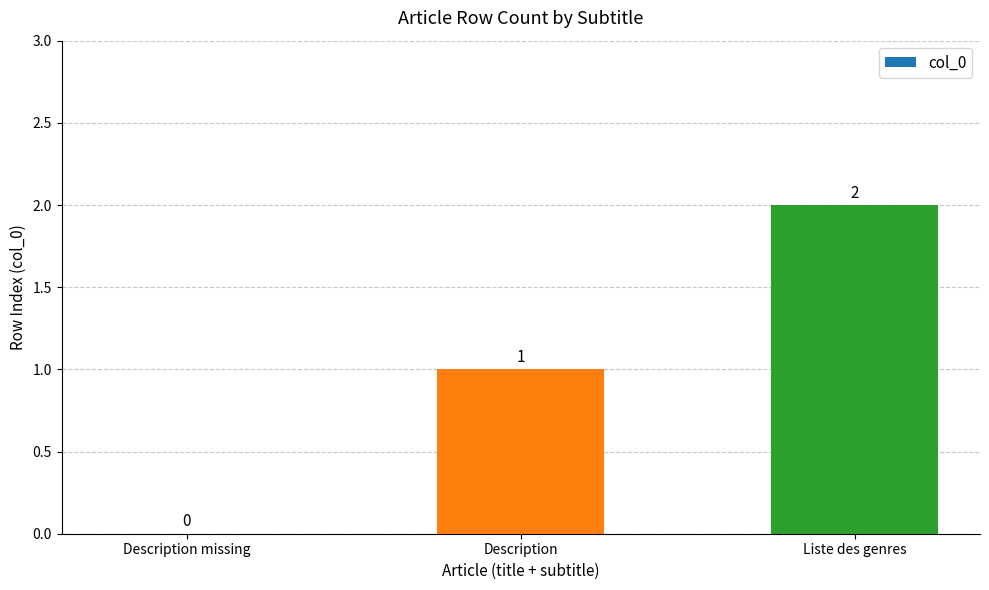

Between Description and Description missing, which is larger?

Description